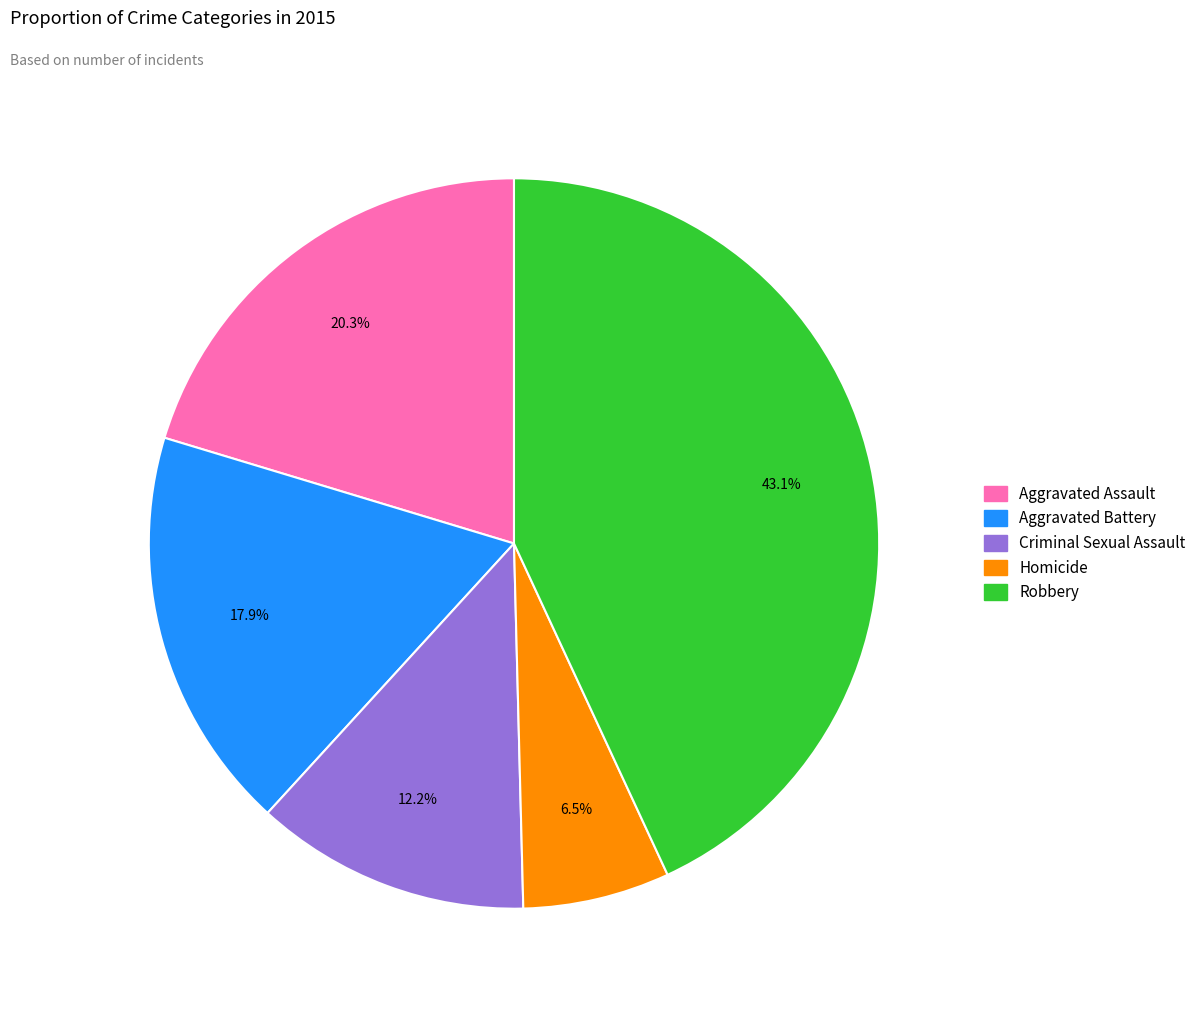

What percentage is the Robbery slice, to the nearest percent?

43%